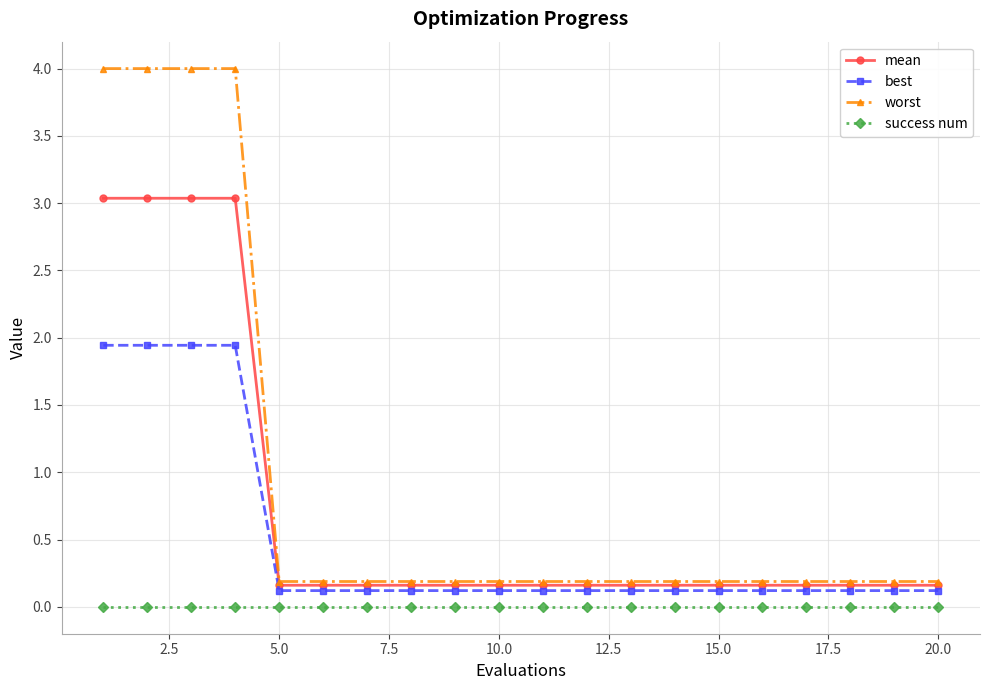

What is the average value of the best series?

0.5